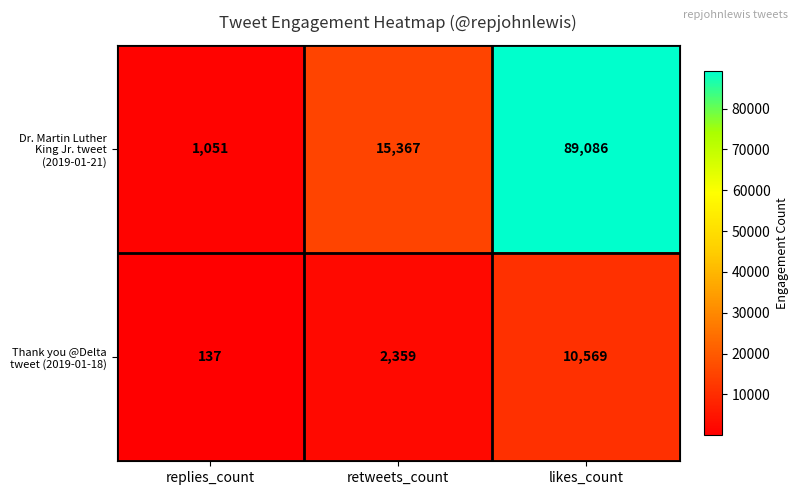

How many Dr. Martin Luther King Jr. tweet (2019-01-21) values are between 1051 and 89086?

3